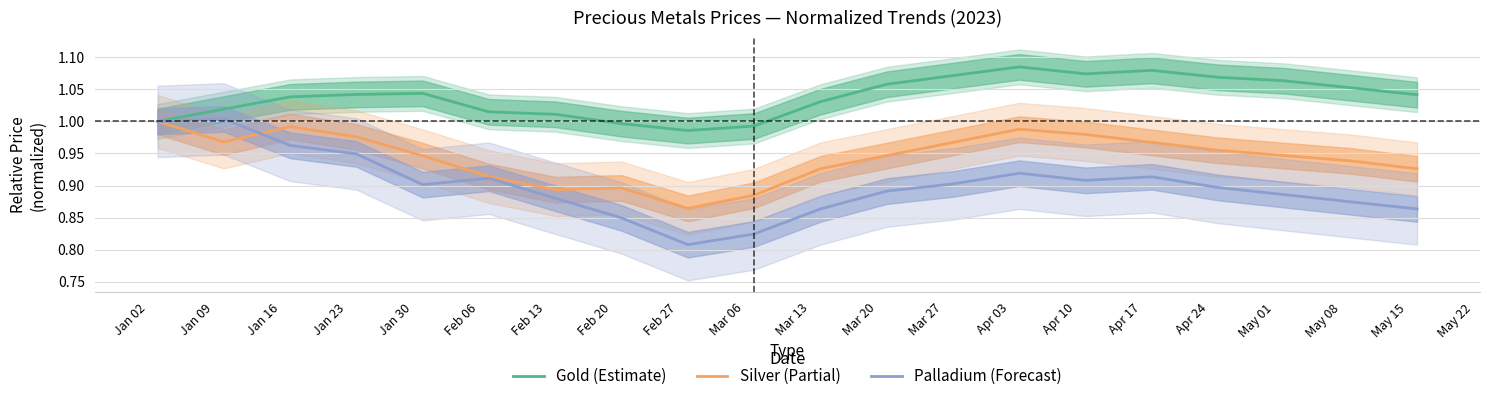

The Silver (Partial) series shows 0.9 at Jan 30. True or false?

True